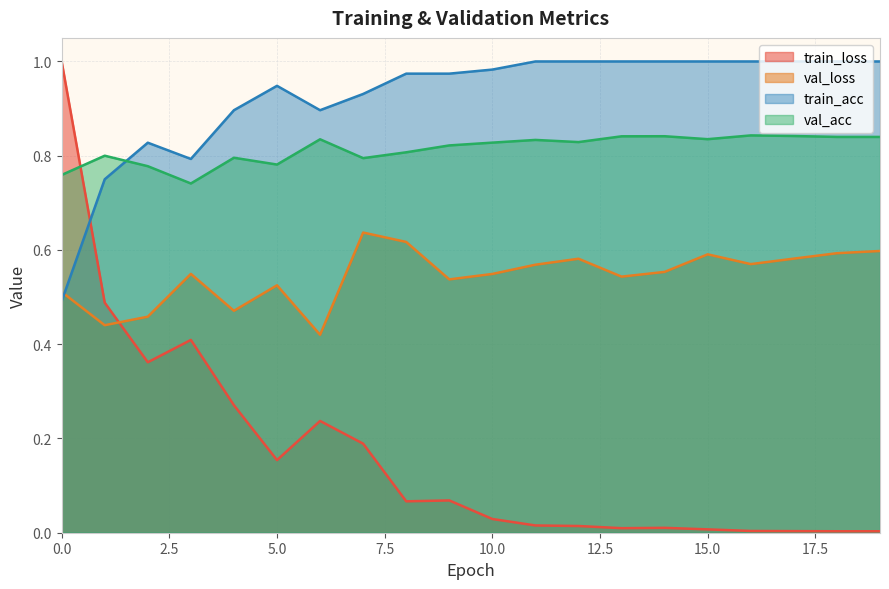

Is it true that val_loss equals 0.5 at 4?

True